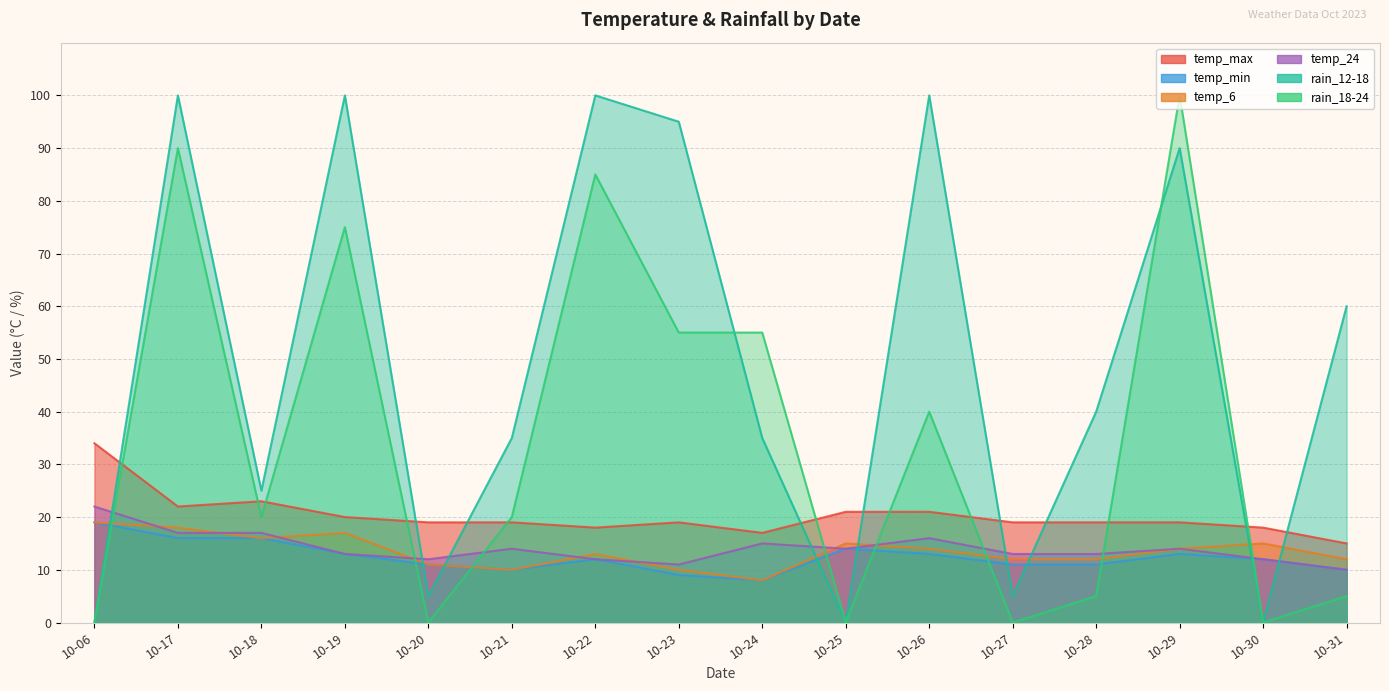

What is the difference between the rain_18-24 values at 10-27 and 10-28?

5